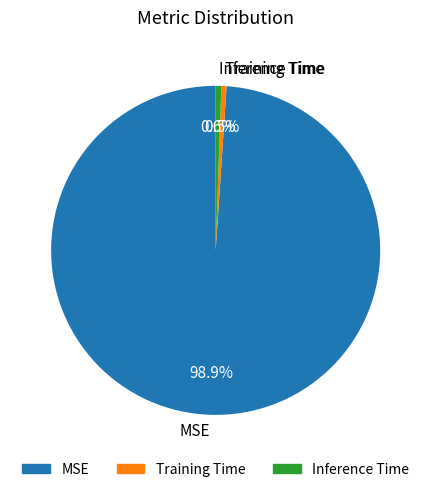

Which slice is the largest?

MSE